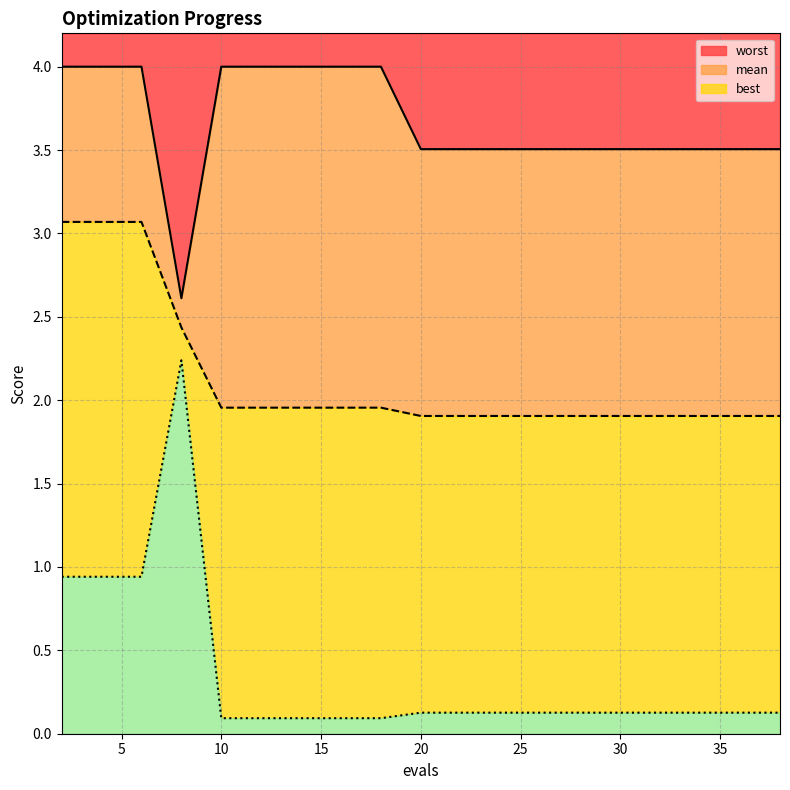

Does the chart display data point markers on the line(s)?

No